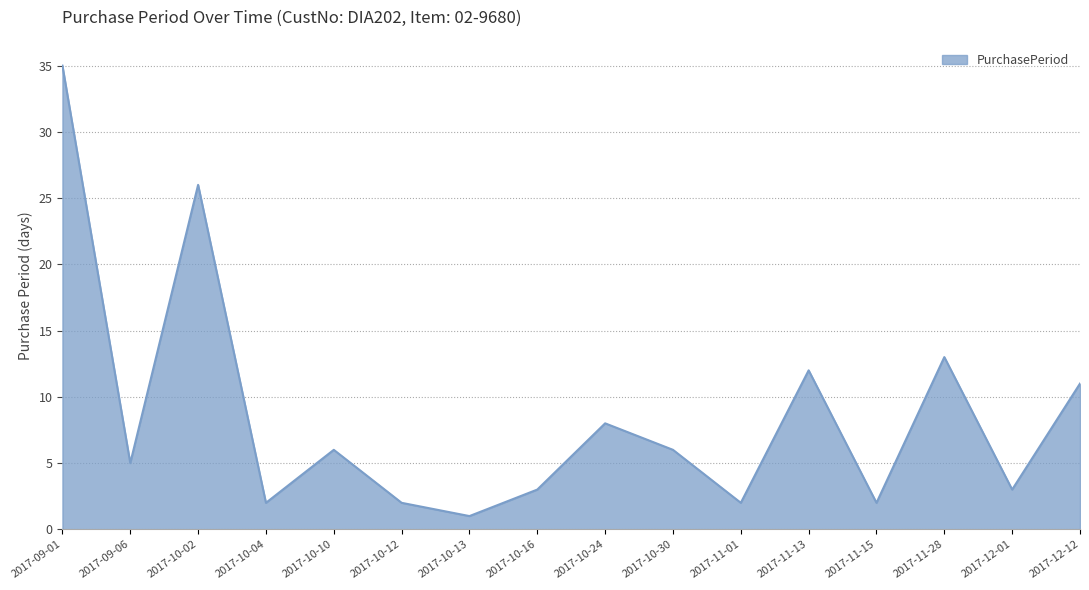

What is the sum of the values at 2017-10-04 and 2017-11-15?

4